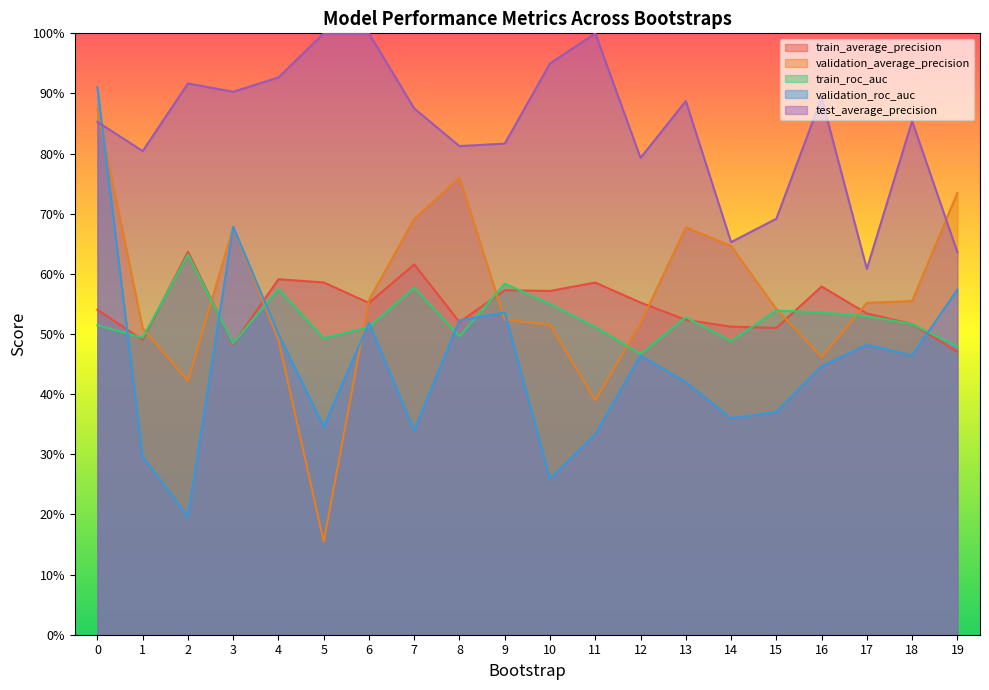

How many intersections are there between validation_roc_auc and train_roc_auc?

8